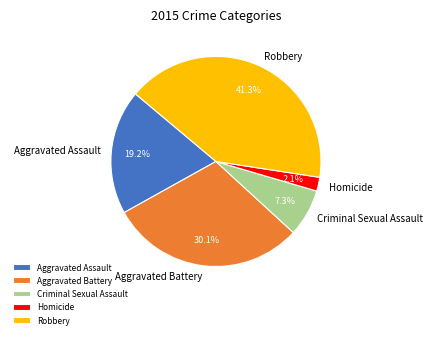

To the nearest percent, what is the difference between the Robbery and Homicide slice percentages?

39%